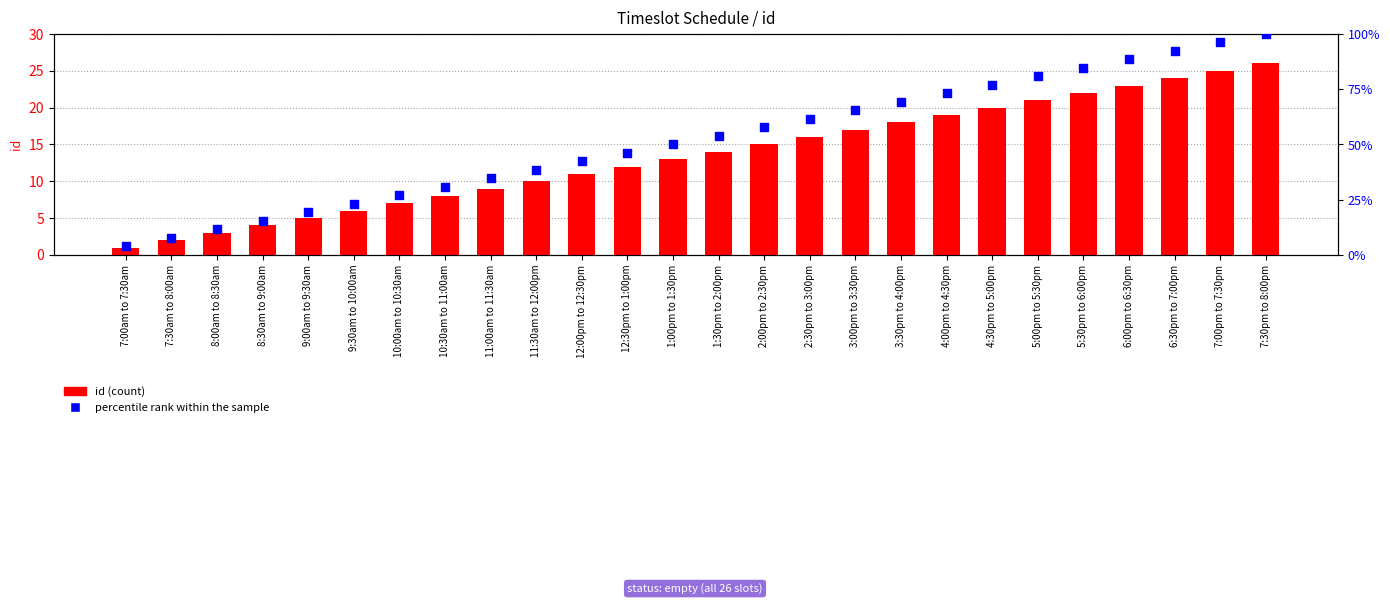

At how many categories does at least one series exceed 61?

11